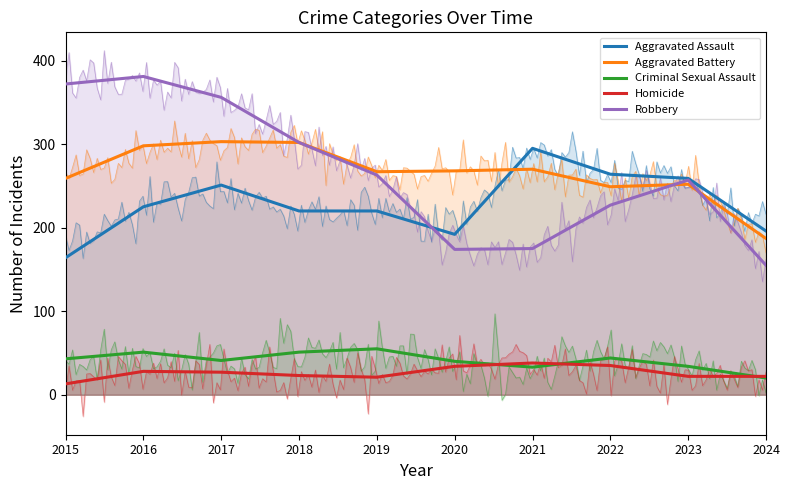

What is the average value of the Aggravated Battery series?

266